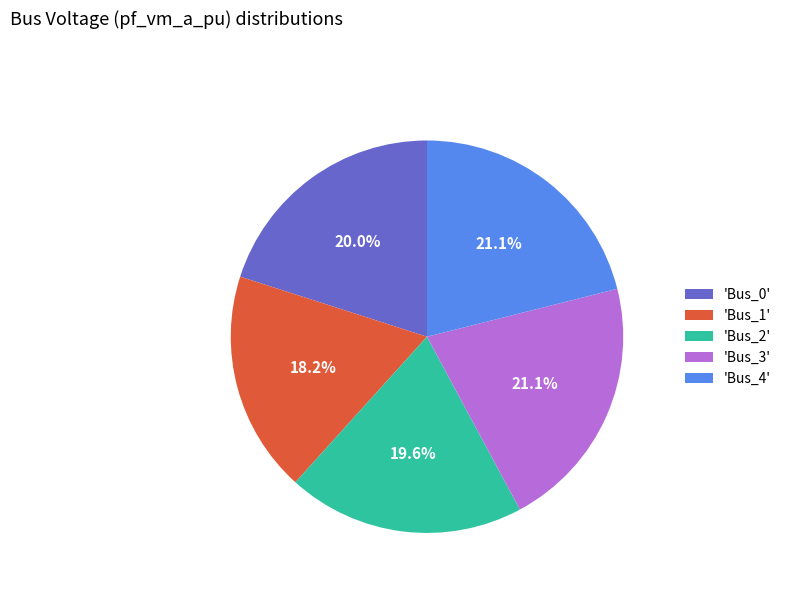

To the nearest percent, what is the average slice percentage?

20%